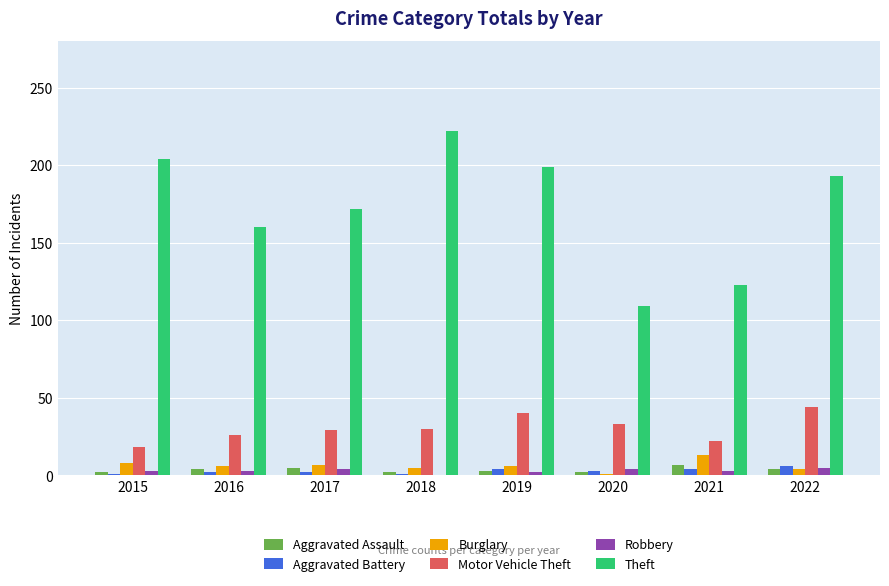

True or false: Aggravated Battery has a value of 4 at 2021.

True